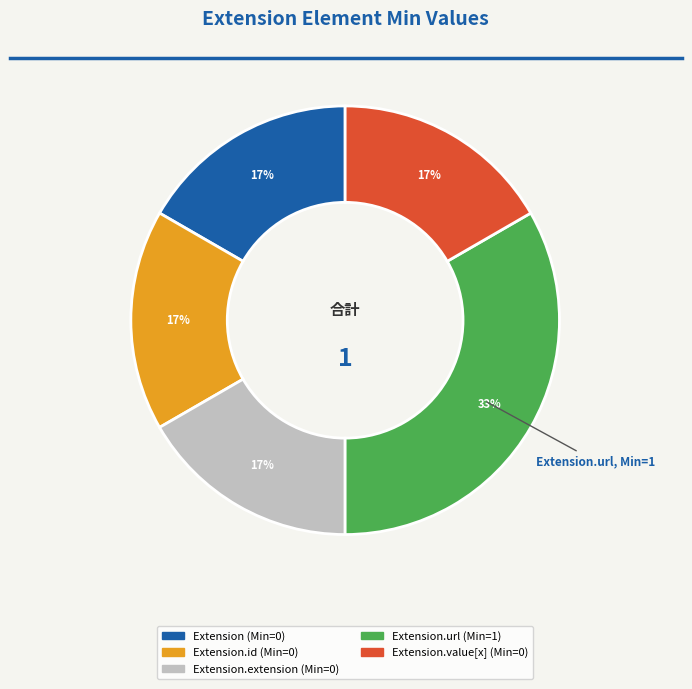

To the nearest percent, what is the average slice percentage?

20%